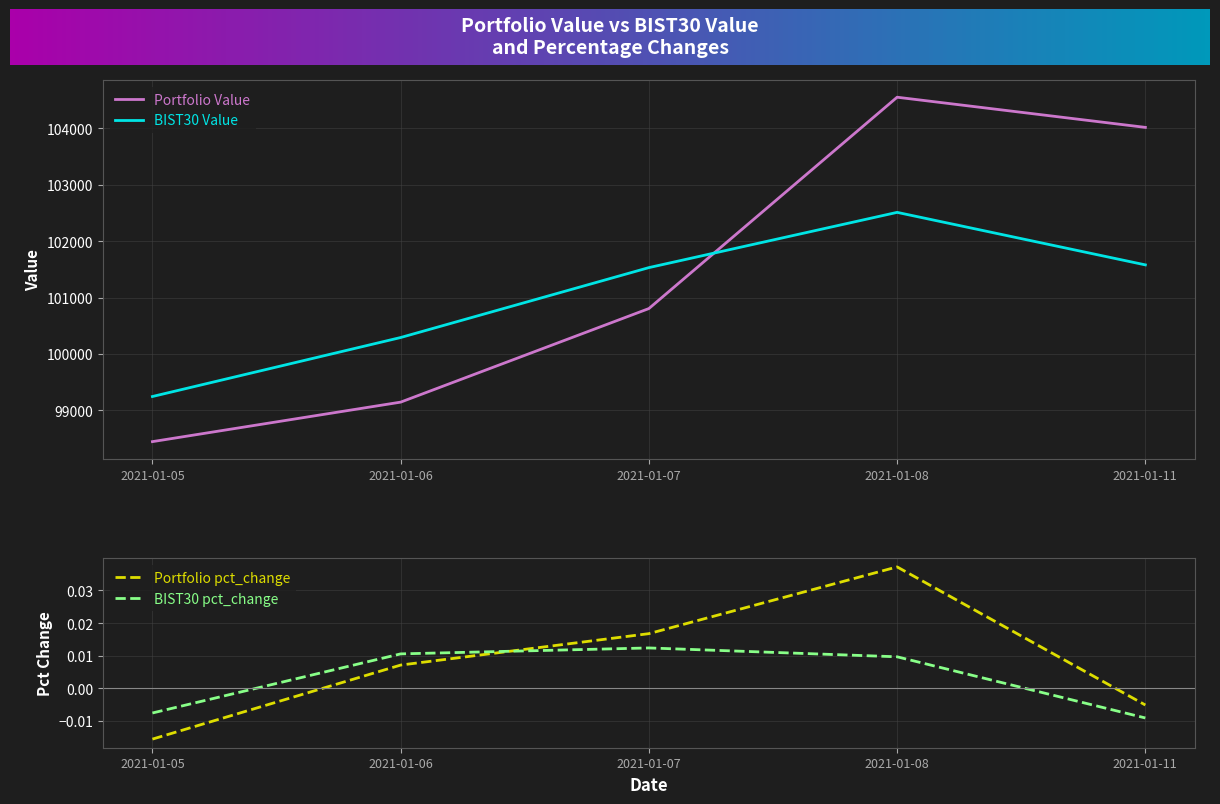

Which category has the lowest value across all series?

2021-01-05